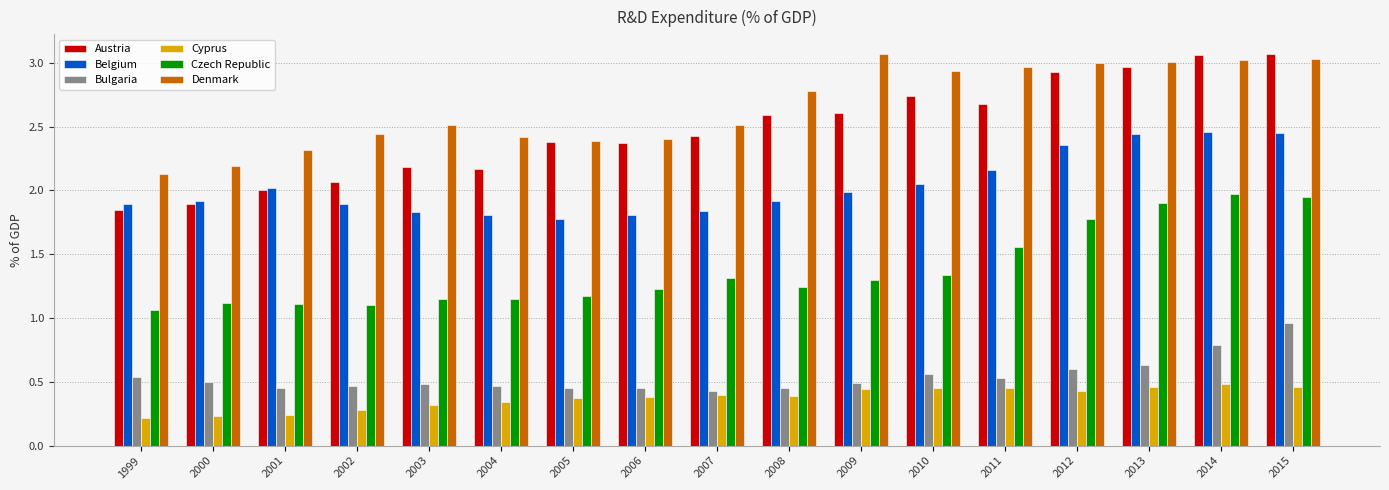

Between 1999 and 2010, which series saw the biggest shift?

Austria